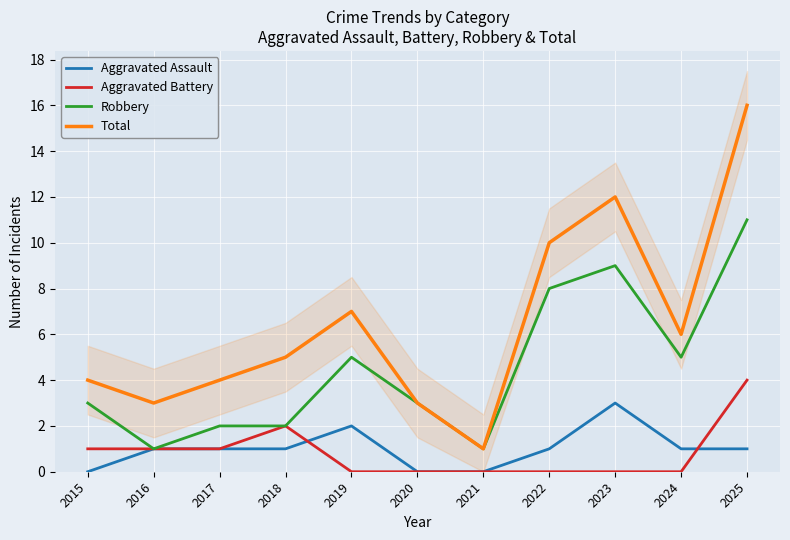

Reading right to left, what are all the values shown in this chart?

Aggravated Assault: 1	1	3	1	0	0	2	1	1	1	0
Aggravated Battery: 4	0	0	0	0	0	0	2	1	1	1
Robbery: 11	5	9	8	1	3	5	2	2	1	3
Total: 16	6	12	10	1	3	7	5	4	3	4